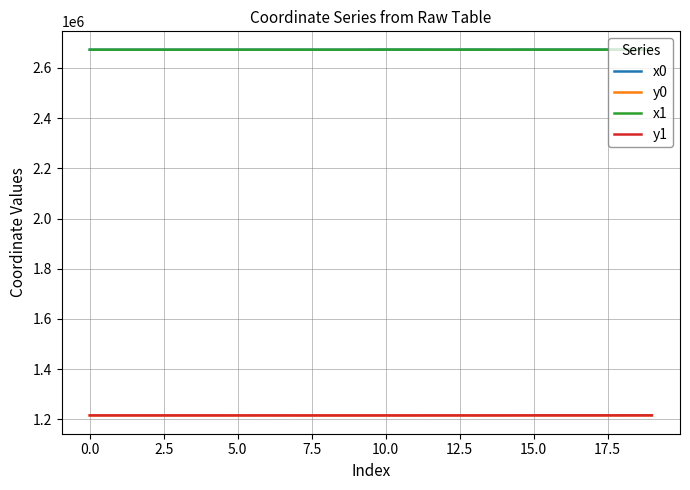

True or false: y1 has more than 2 points higher than both neighbors.

True